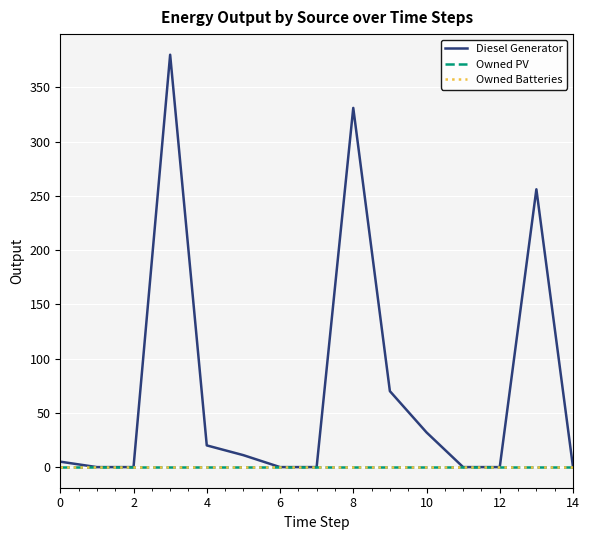

Is this an area chart (filled region under the line)?

No